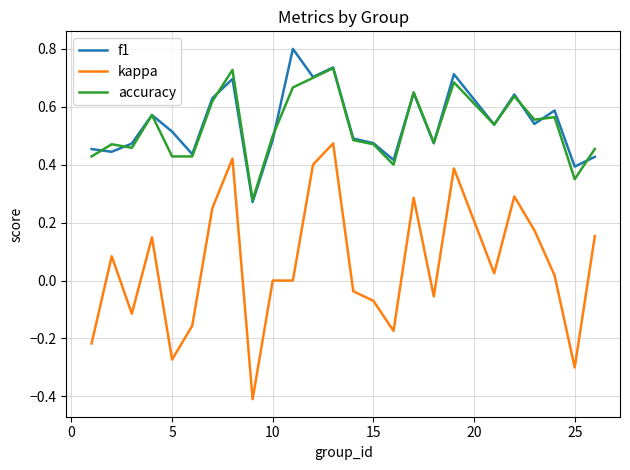

Rank the series by their maximum value, from lowest to highest.

kappa, accuracy, f1